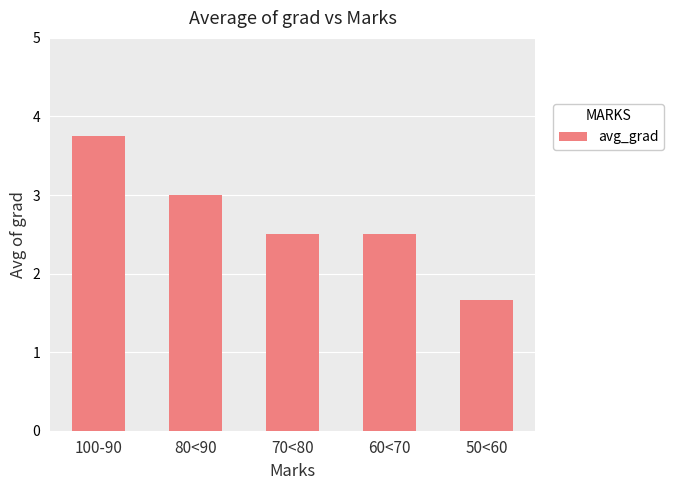

What is the approximate value at 100-90?

3.8